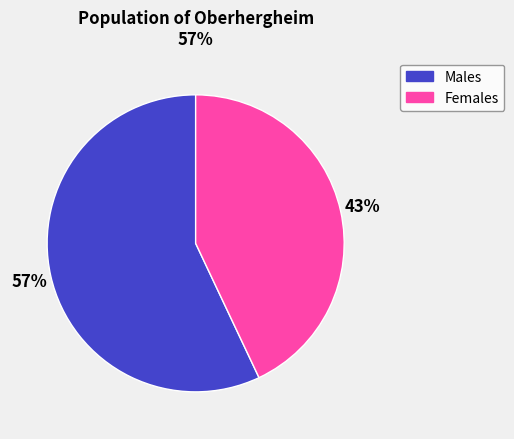

Rank the categories by value from highest to lowest.

Males, Females